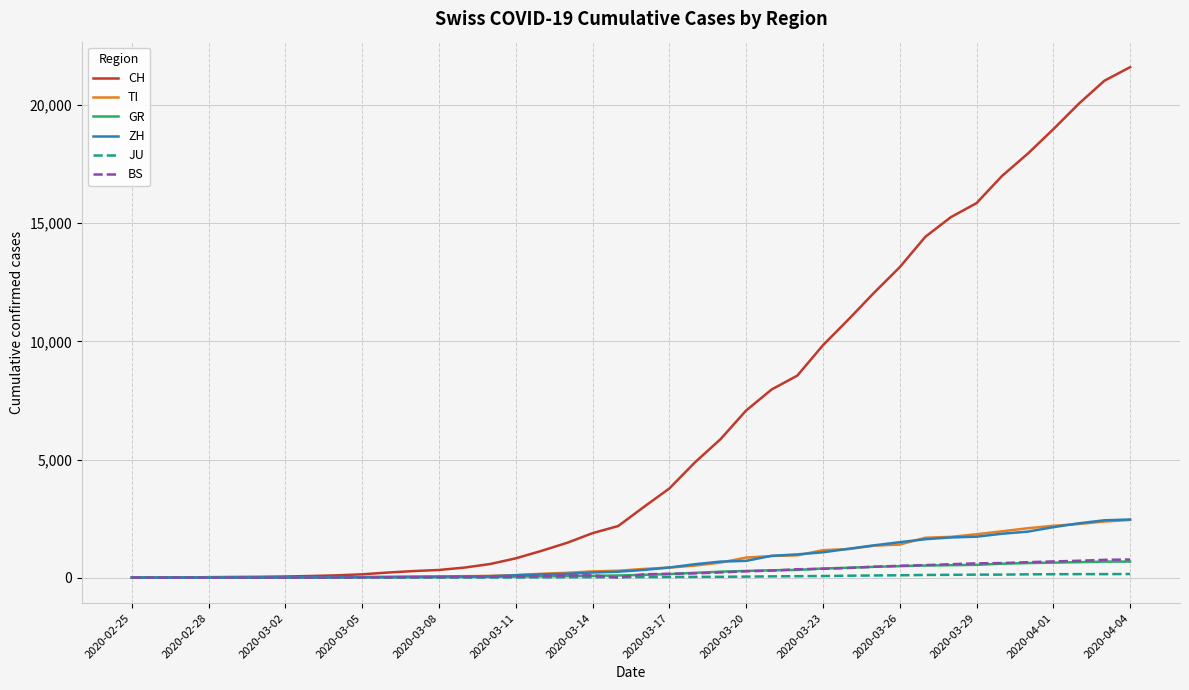

Which series has the largest total across all categories?

CH